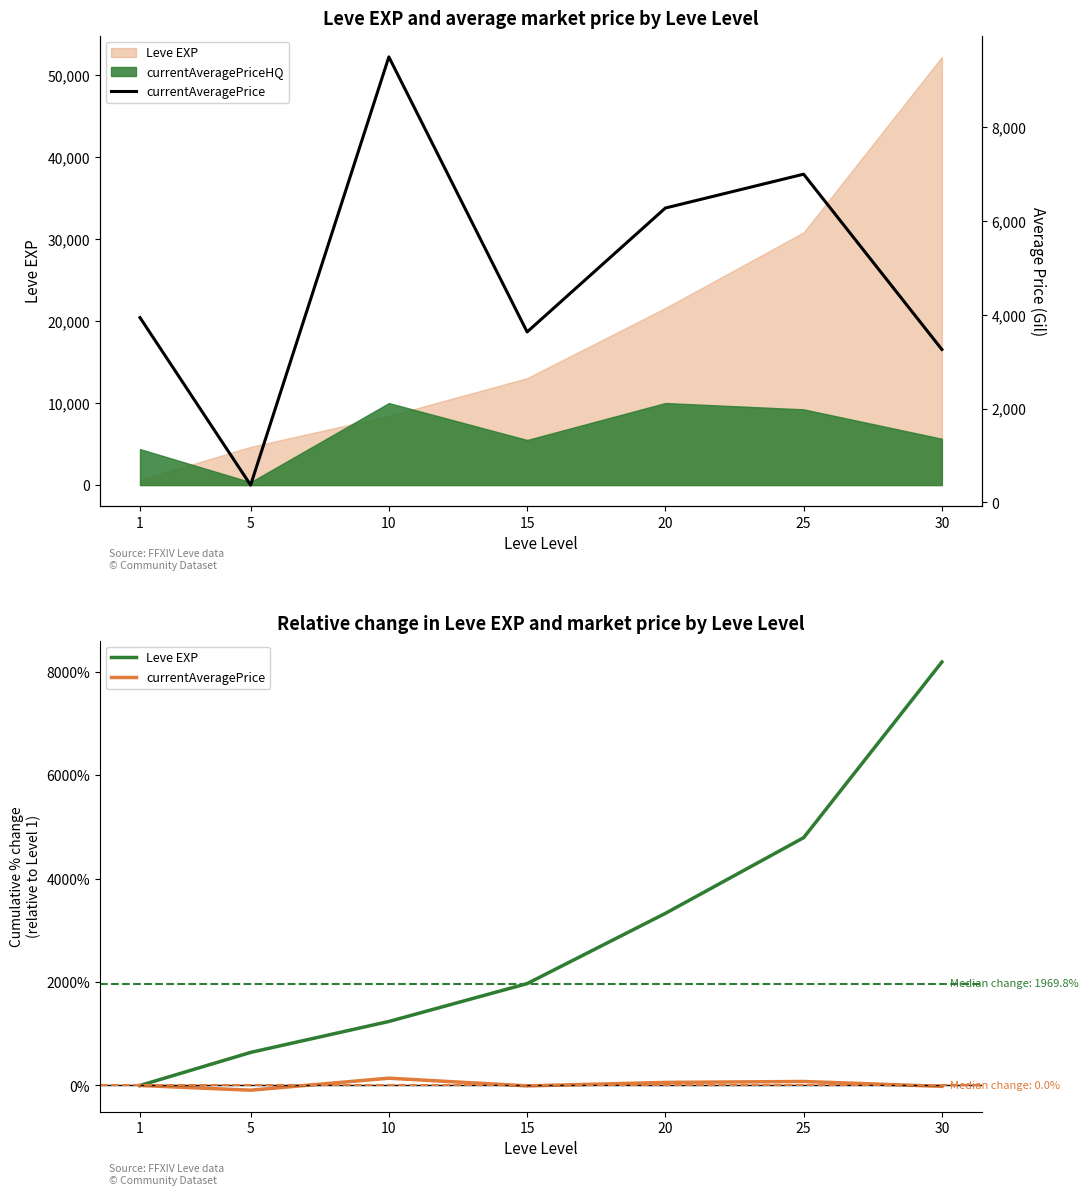

What is the spread (max minus min) of values at 15?

1665.6